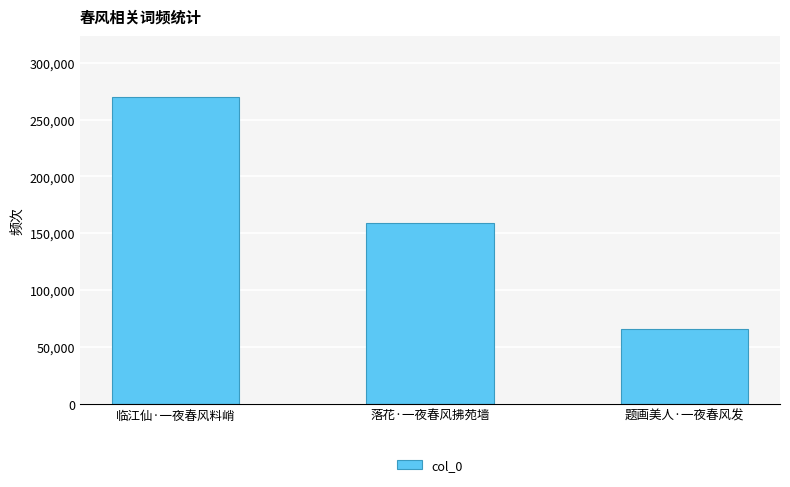

Which label corresponds to the smallest value in the chart?

题画美人·一夜春风发